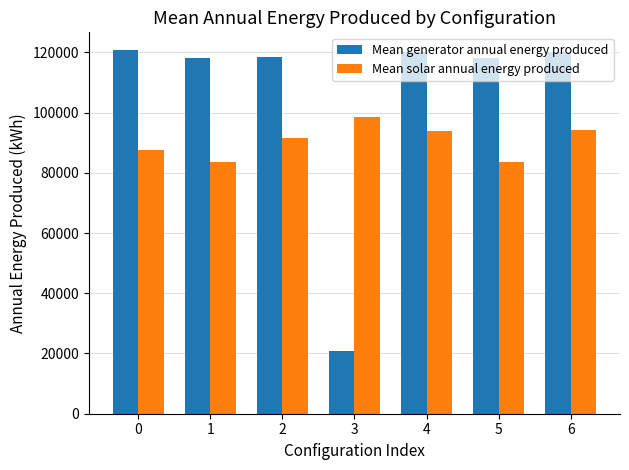

Which series changed the most between 2 and 5?

Mean solar annual energy produced